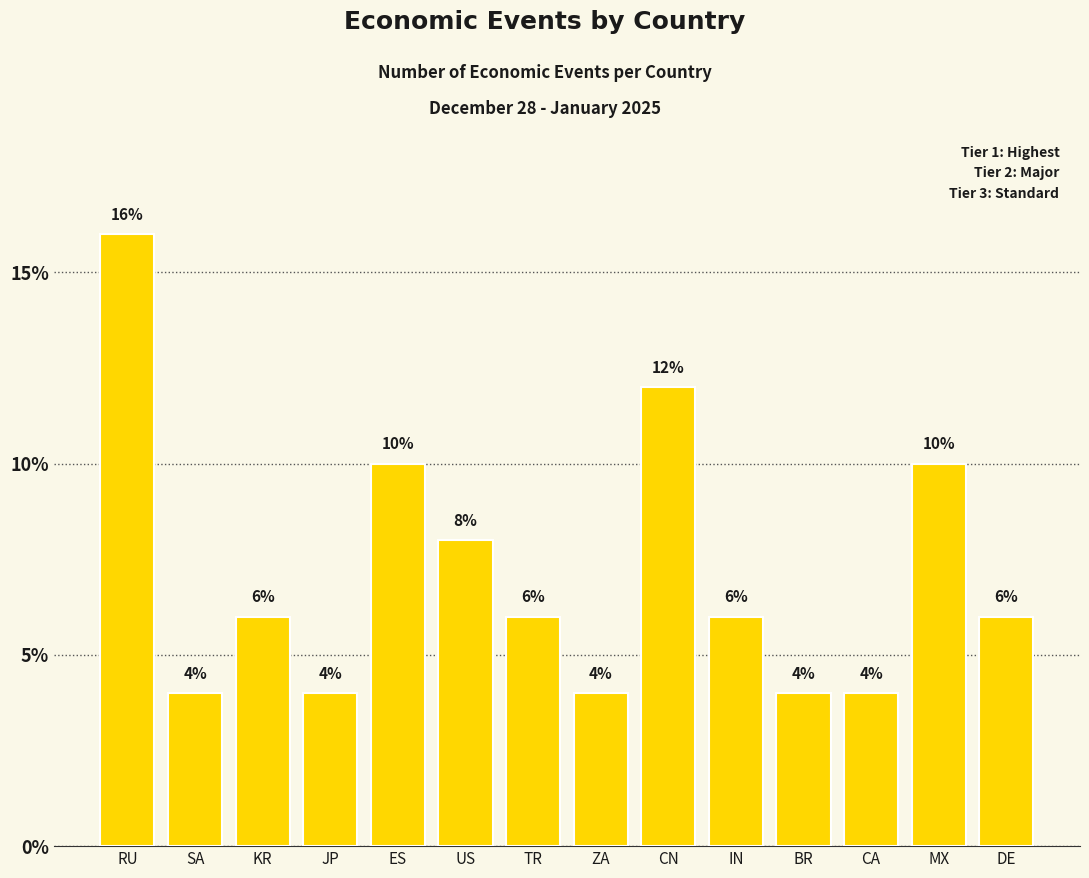

What is the label of the 13th bar from the right?

SA